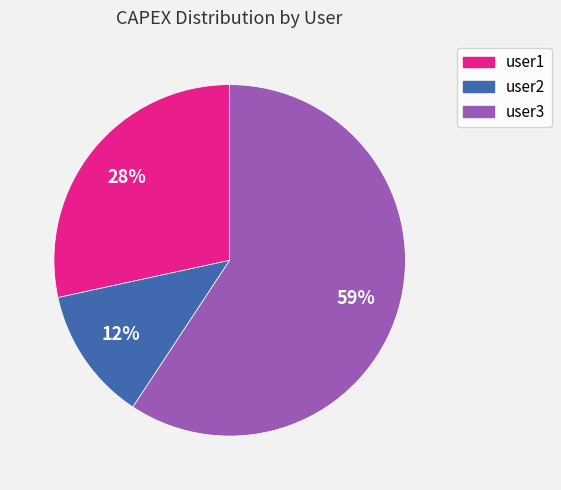

True or false: user3 accounts for 50% of the total.

False